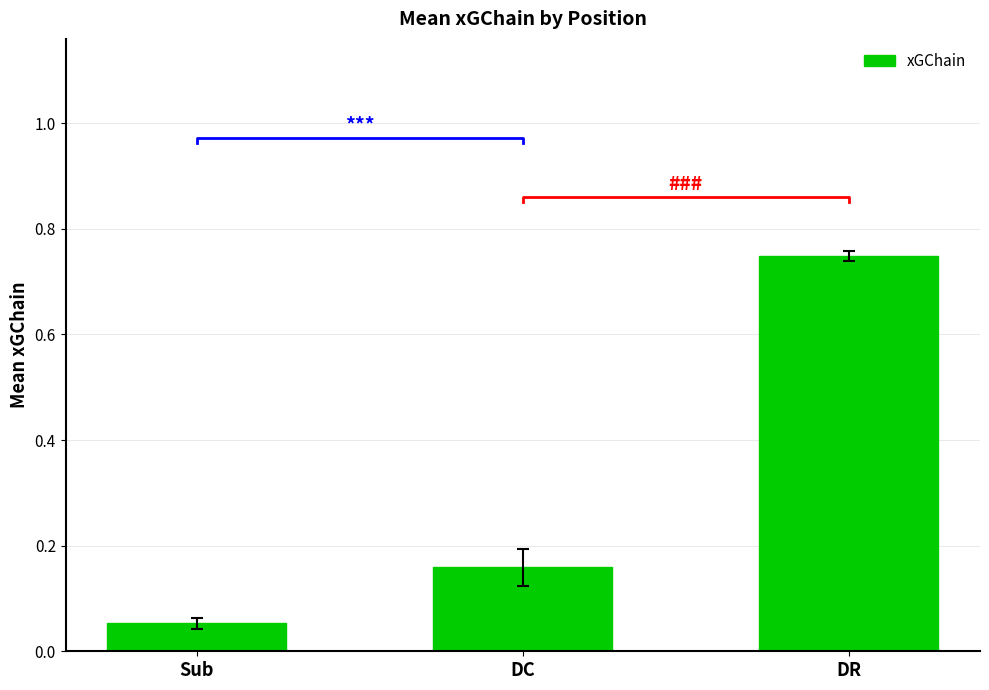

The chart shows a value of 0.0 at Sub. True or false?

False